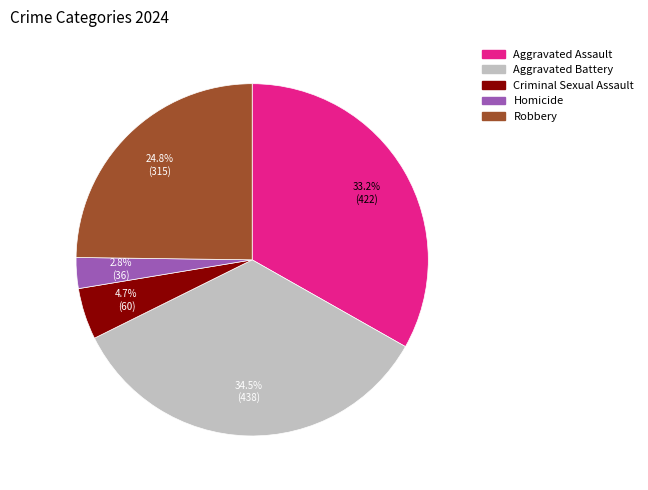

Do Criminal Sexual Assault and Aggravated Assault together represent more than half of the pie?

No